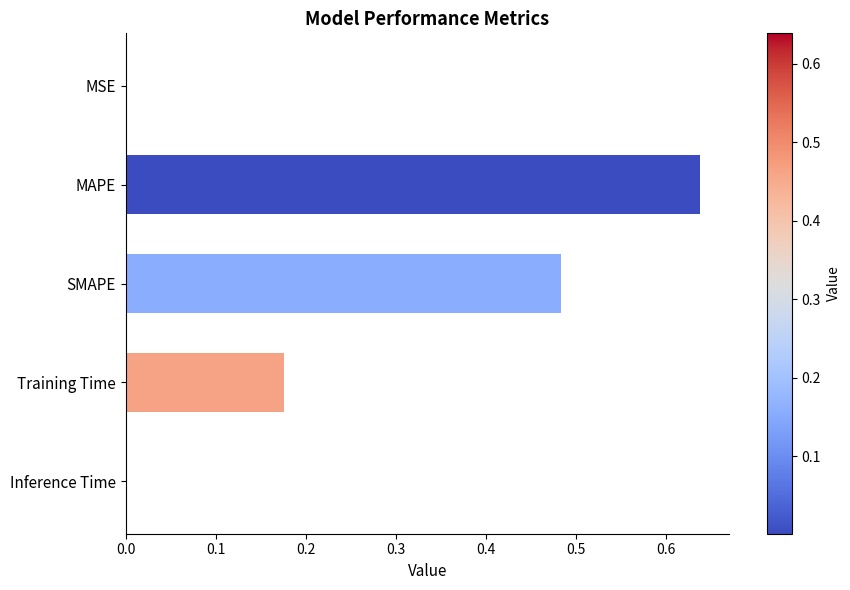

What is the sum of all values?

1.3